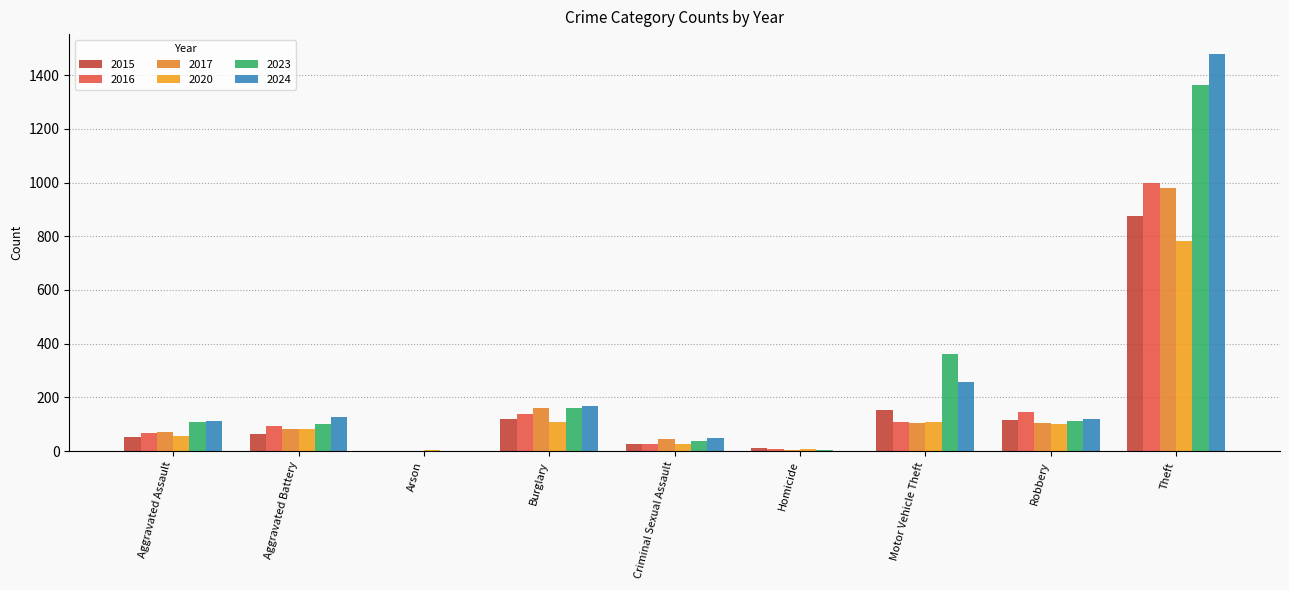

What is the approximate value of 2020 at Aggravated Assault?

56